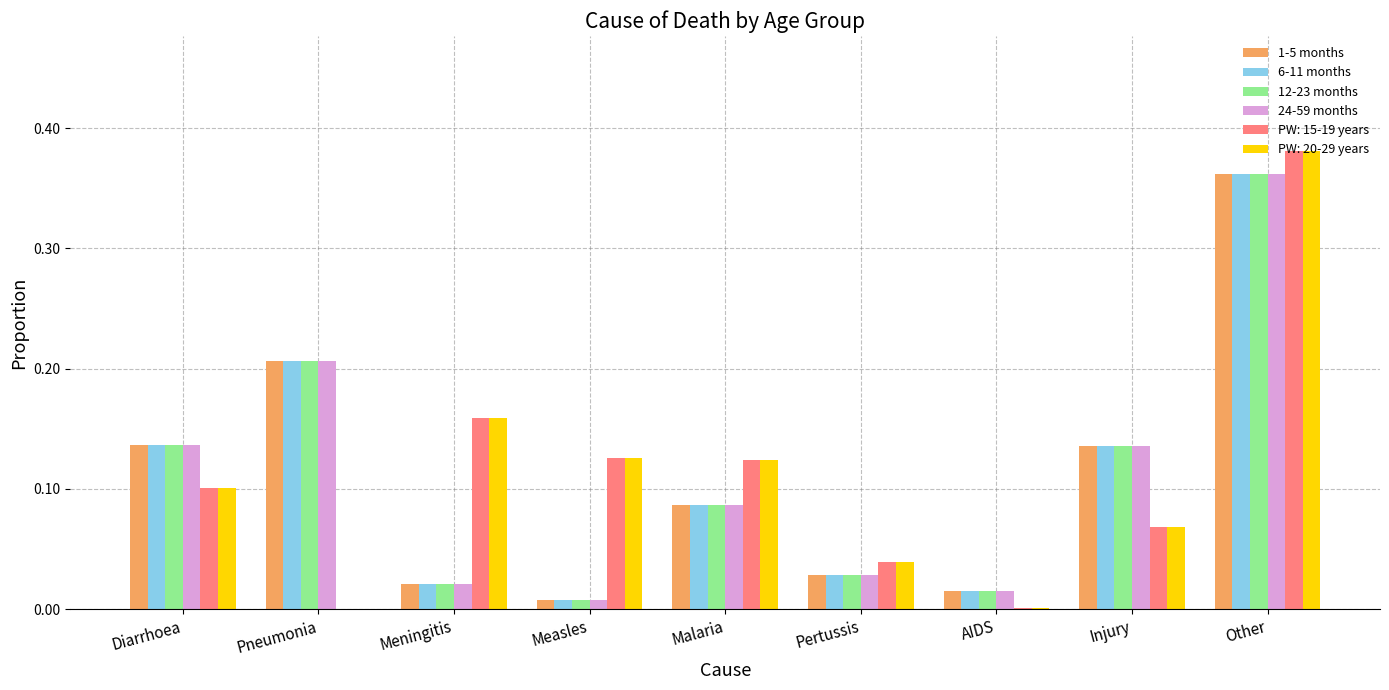

Does the chart contain stacked bars?

No